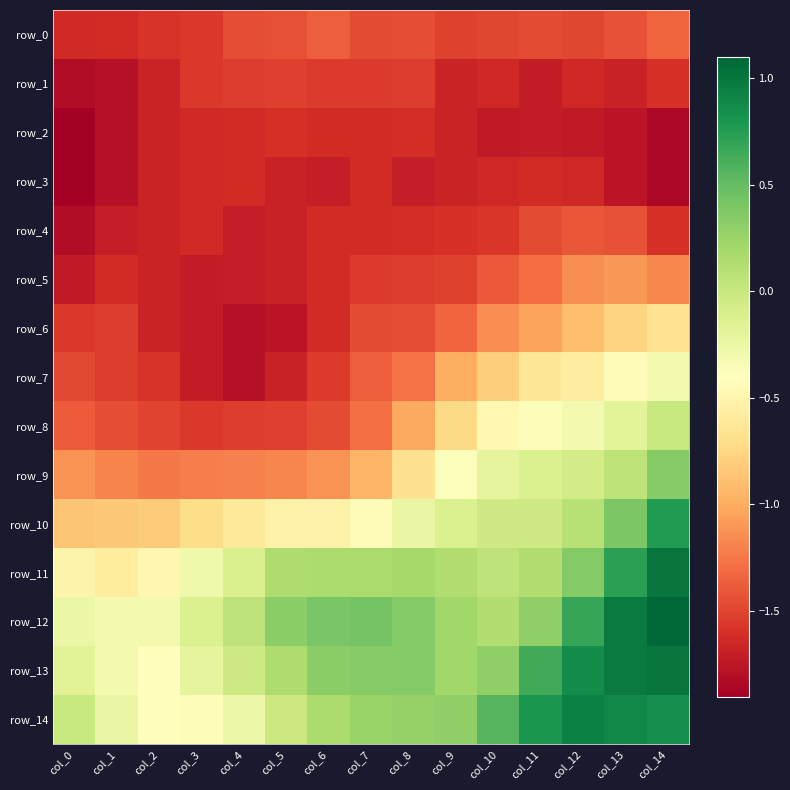

How many positive values does the row_9 series have?

2